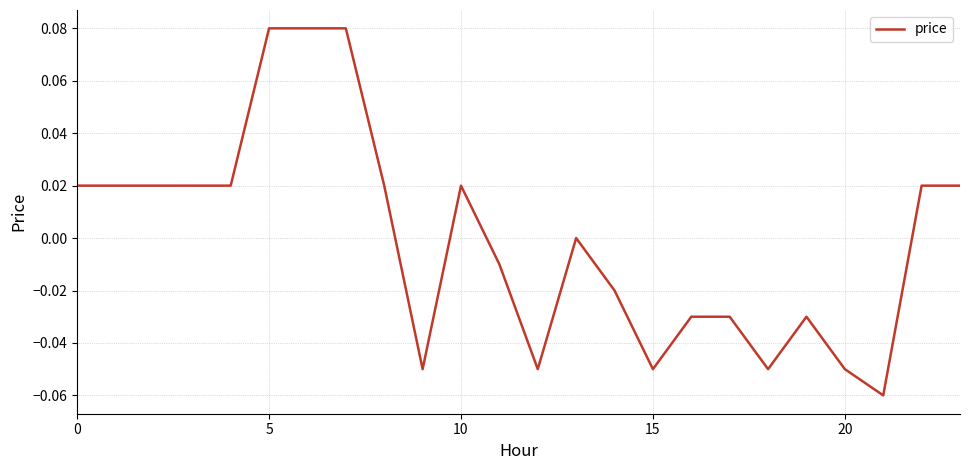

Reading left to right, transcribe all the data shown in this chart.

0.0	0.0	0.0	0.0	0.0	0.1	0.1	0.1	0.0	-0.1	0.0	-0.0	-0.1	0.0	-0.0	-0.1	-0.0	-0.0	-0.1	-0.0	-0.1	-0.1	0.0	0.0